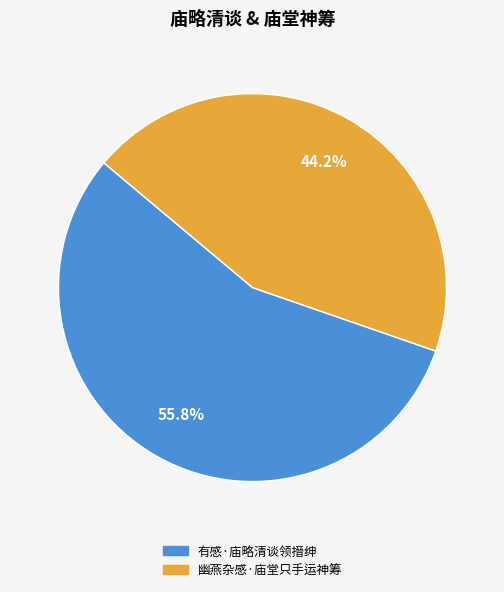

How many slices are in this pie chart?

2